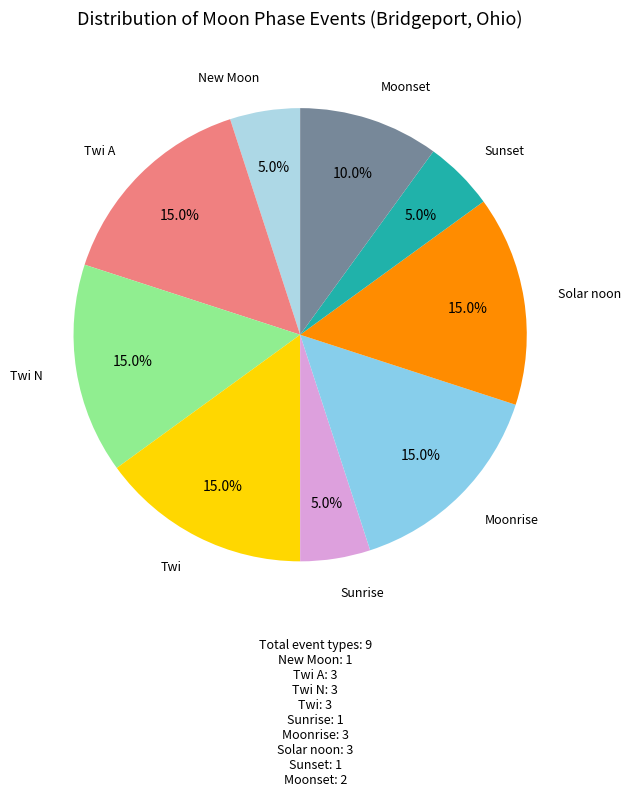

To the nearest percent, what percentage of the pie is New Moon?

5%